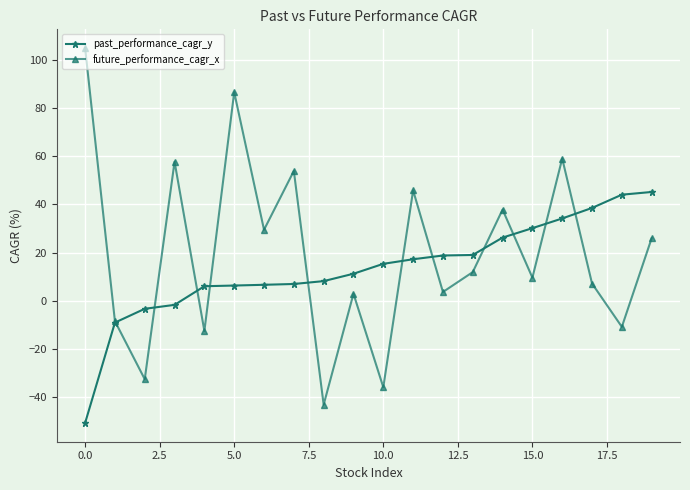

How many data points in past_performance_cagr_y are less than 15?

10